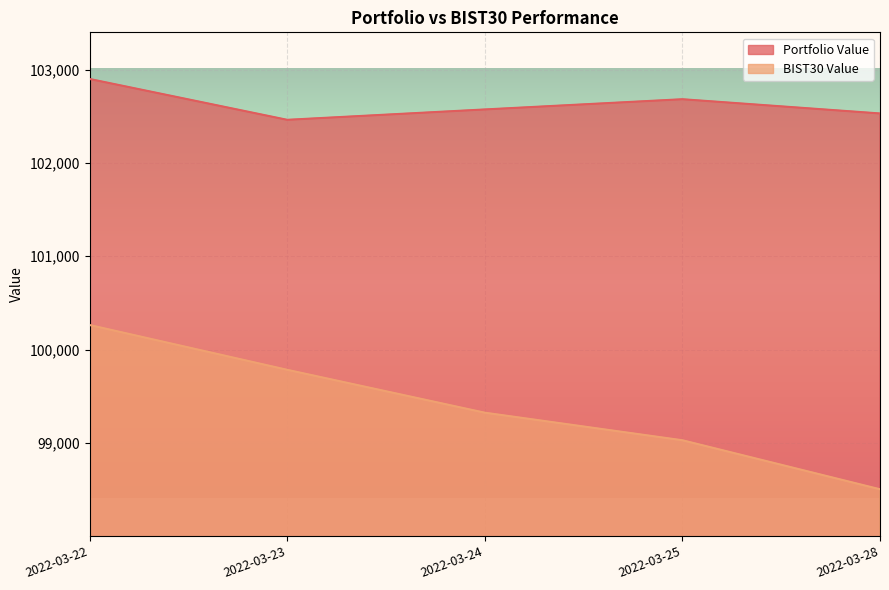

At which label does BIST30 Value reach its peak?

2022-03-22